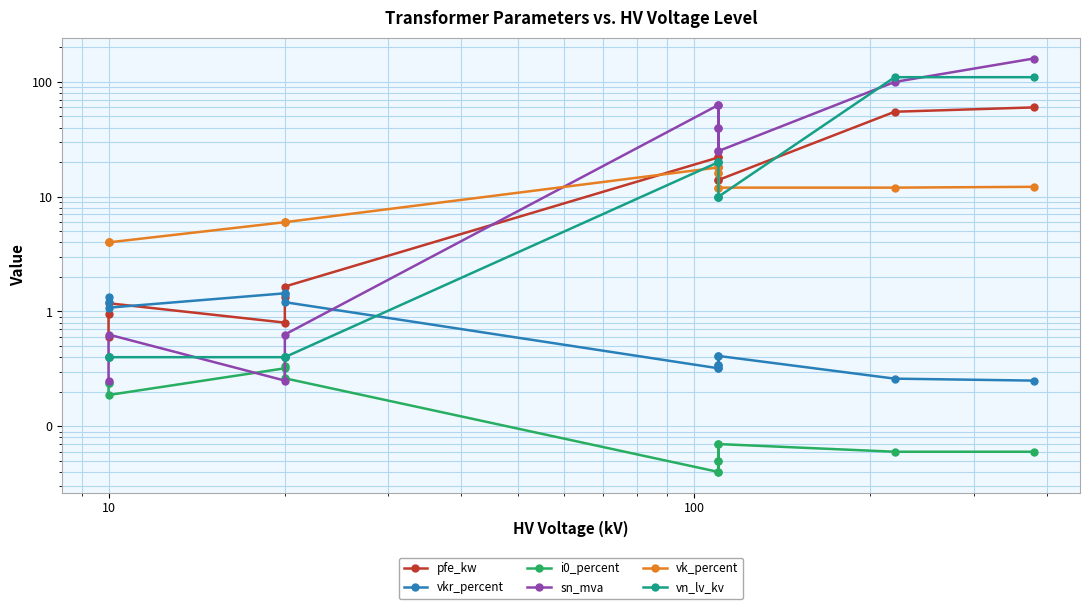

True or false: i0_percent and vk_percent cross at least once.

False